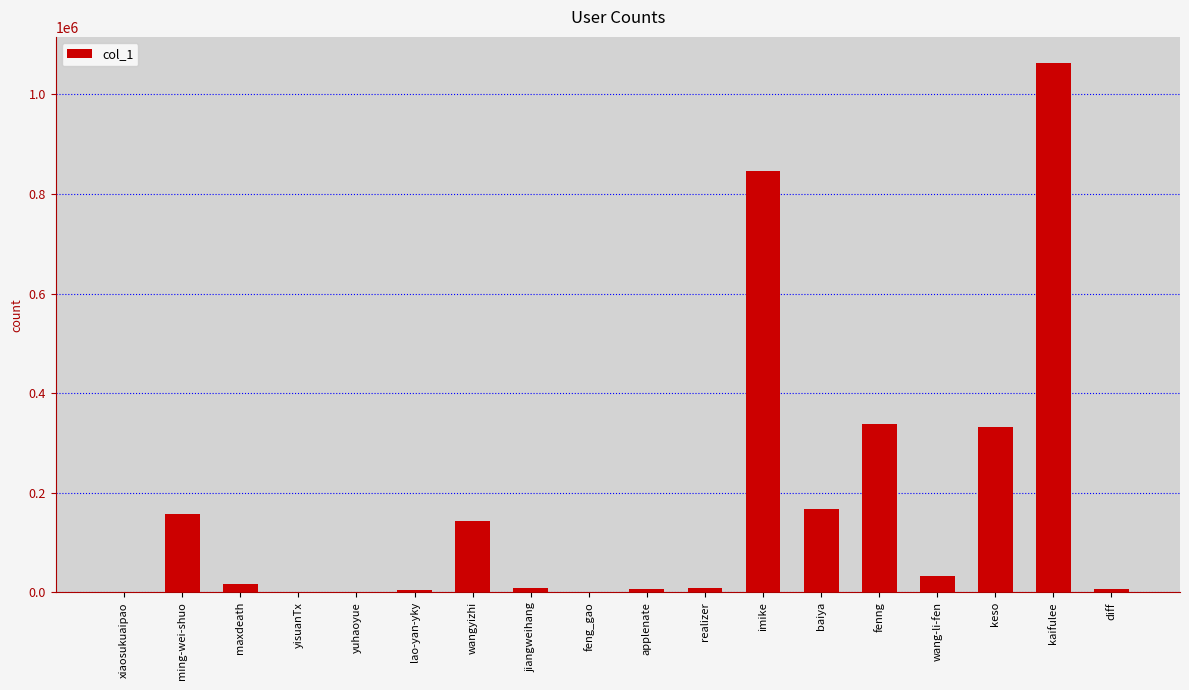

Which label corresponds to the largest value in the chart?

kaifulee